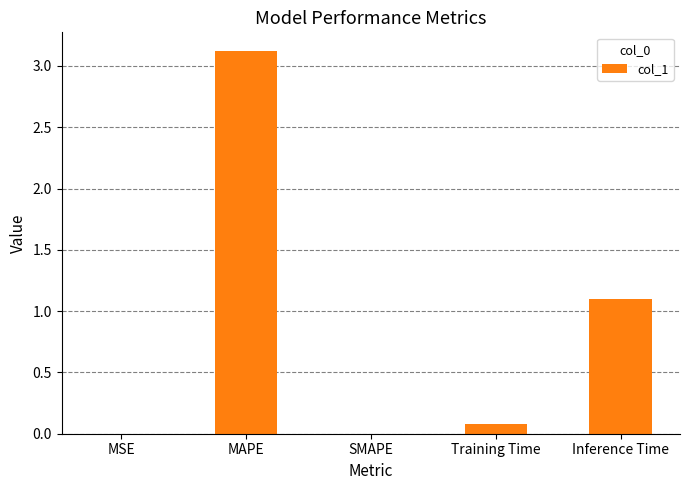

What is the change in value from MSE to Training Time?

+0.1